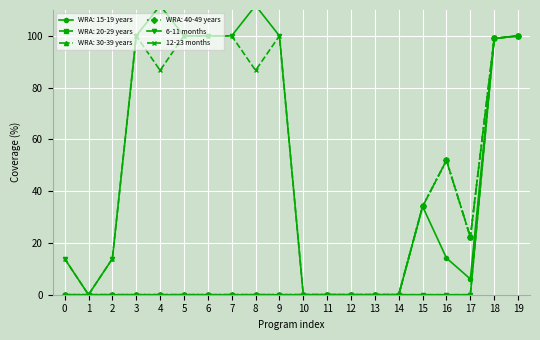

At which category does 12-23 months reach its first local valley?

1